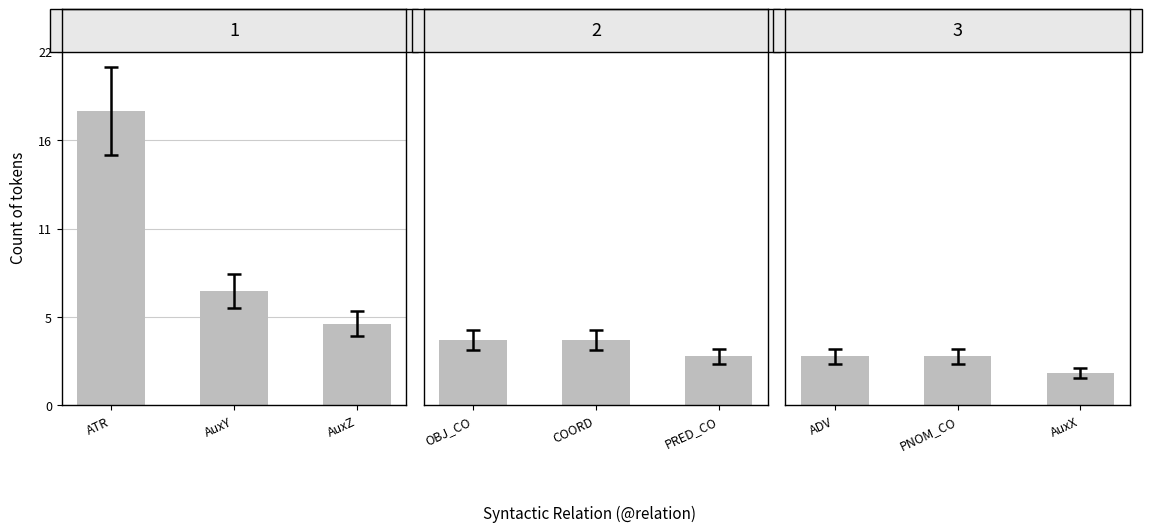

Which label corresponds to the largest value in the chart?

ATR